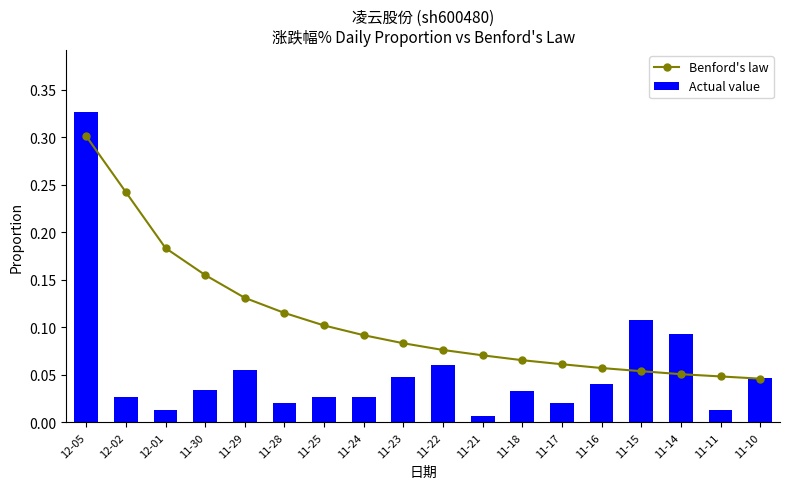

At which category does the chart reach its minimum across all series?

11-21